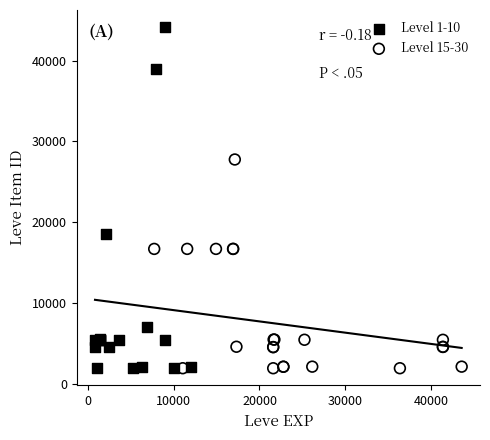

Which series reaches the maximum Y coordinate?

Level 1-10